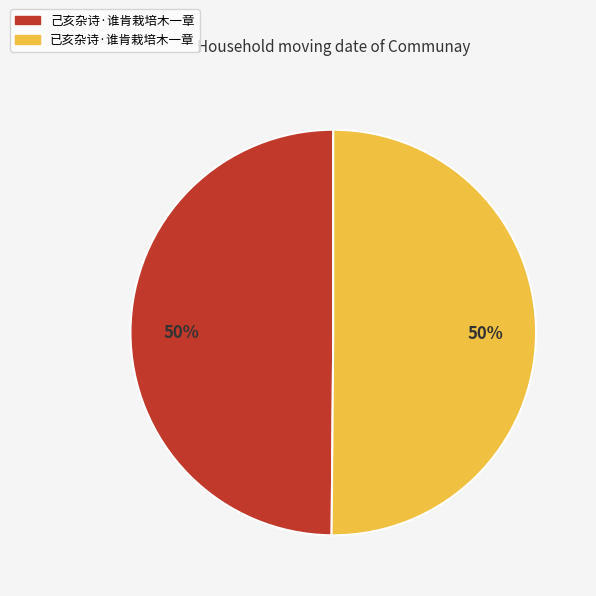

To the nearest percent, what percentage of the pie is 己亥杂诗·谁肯栽培木一章?

50%